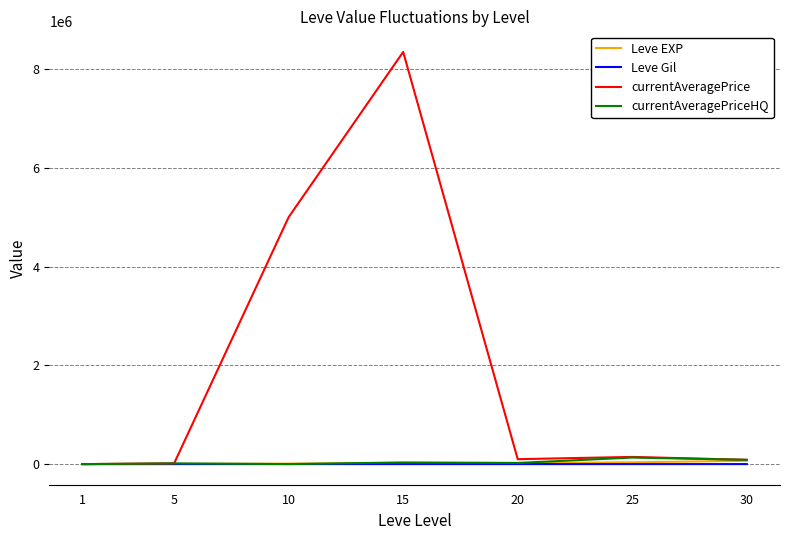

What is the maximum value for currentAveragePrice?

8350000.0